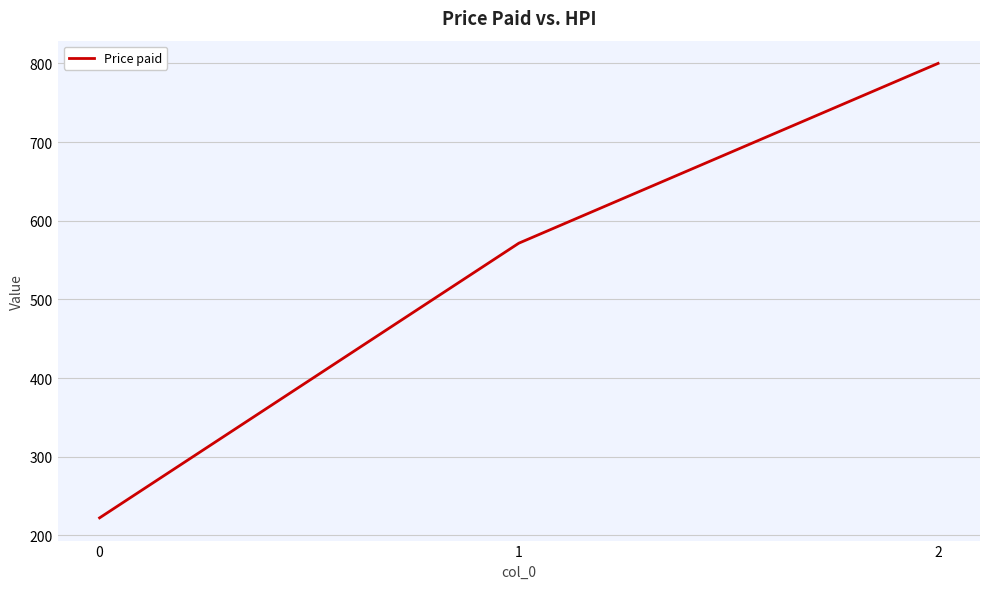

List the labels in order of value, smallest first.

0, 1, 2